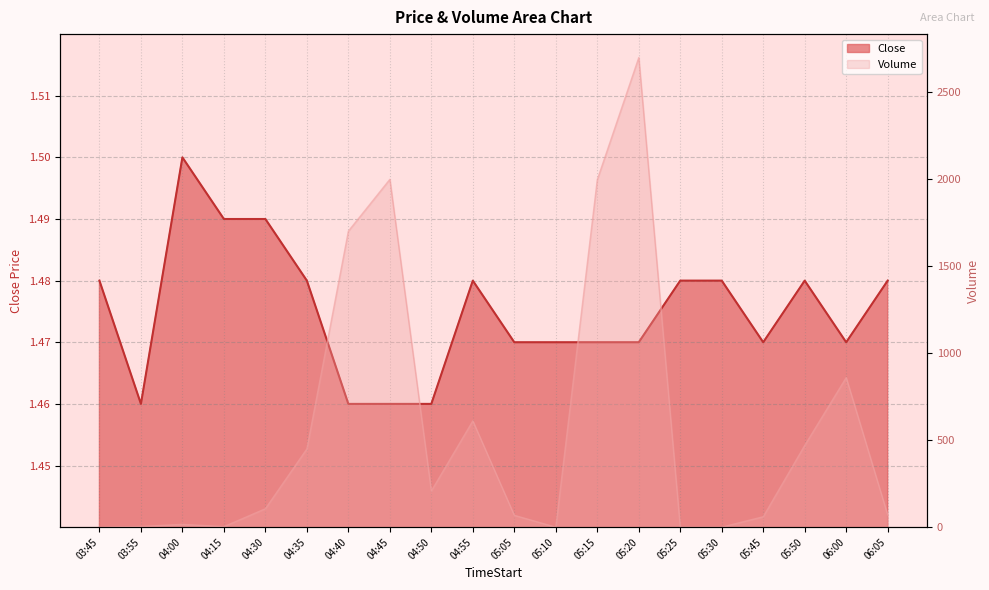

Where is the first local minimum for Close?

03:55